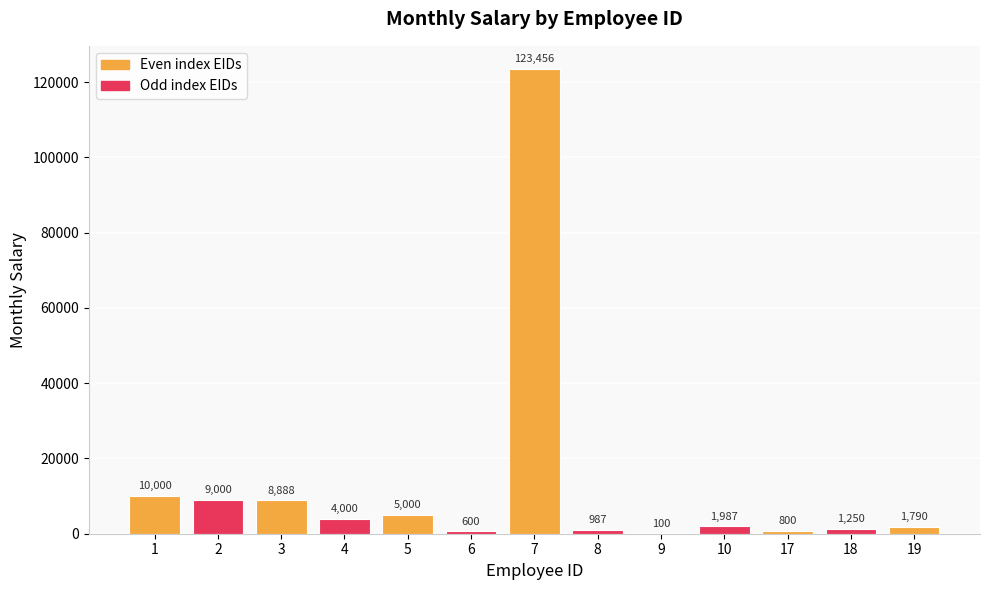

Read the value at 2, to the nearest 50.

9000